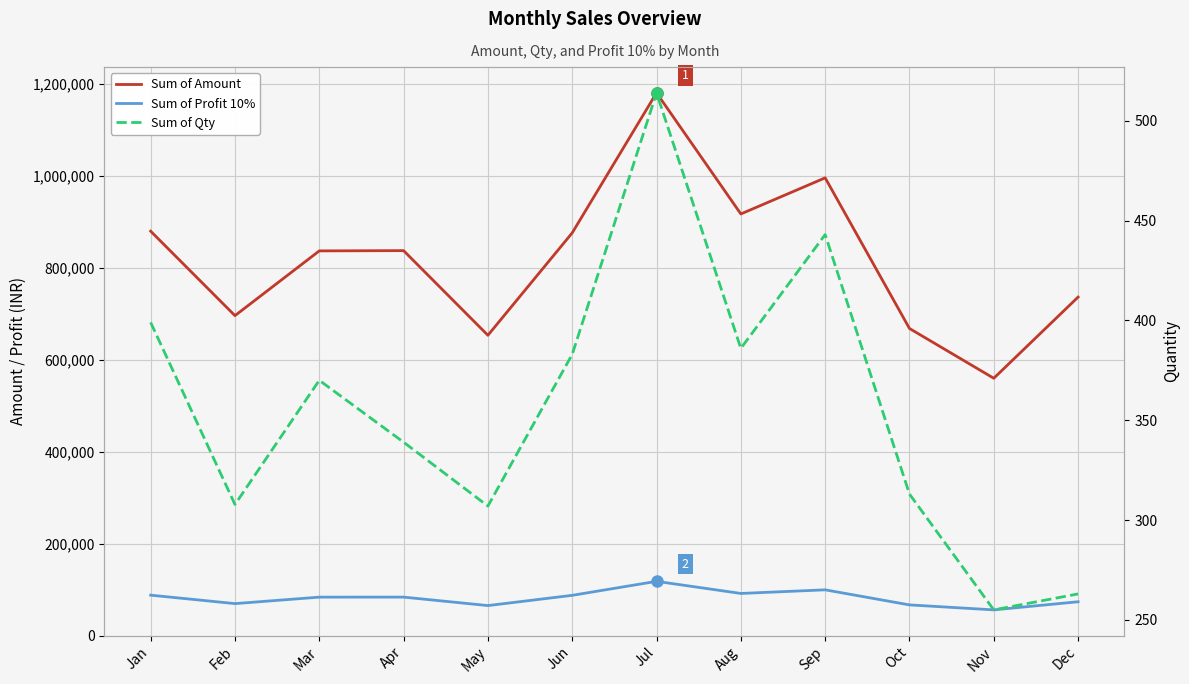

What is the difference between the maximum and minimum values in the Sum of Qty series?

259.0